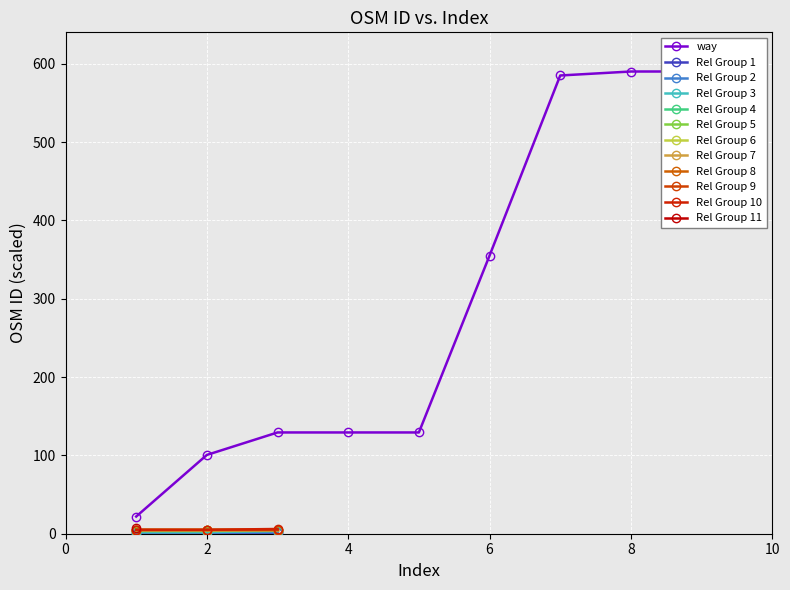

Approximately how many times larger is the value at 0 compared to 2?

0.2